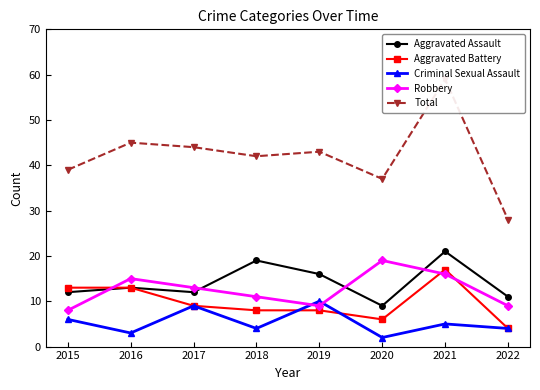

Which category has the highest value across all series?

2021